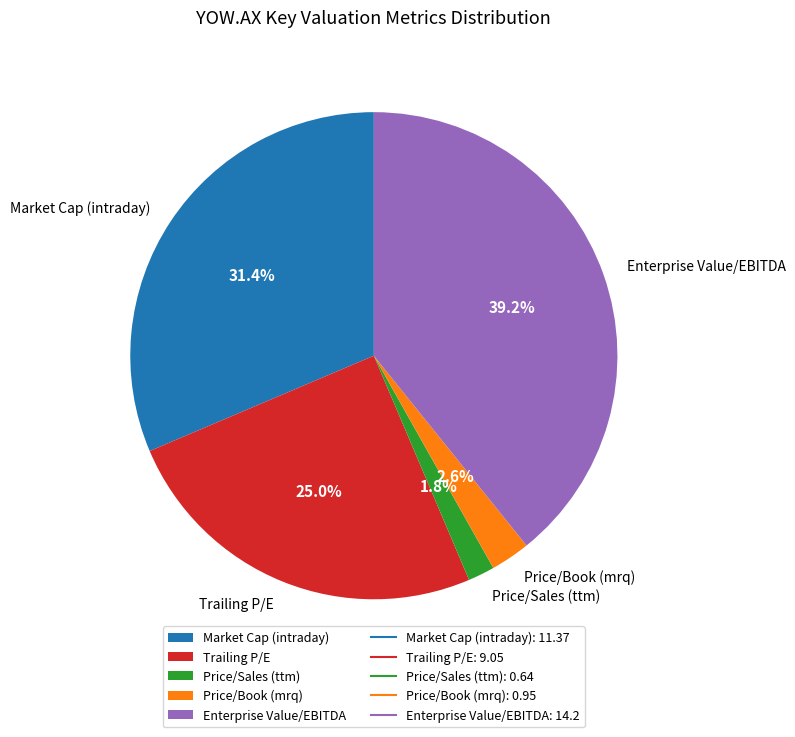

Which slice is the largest?

Enterprise Value/EBITDA